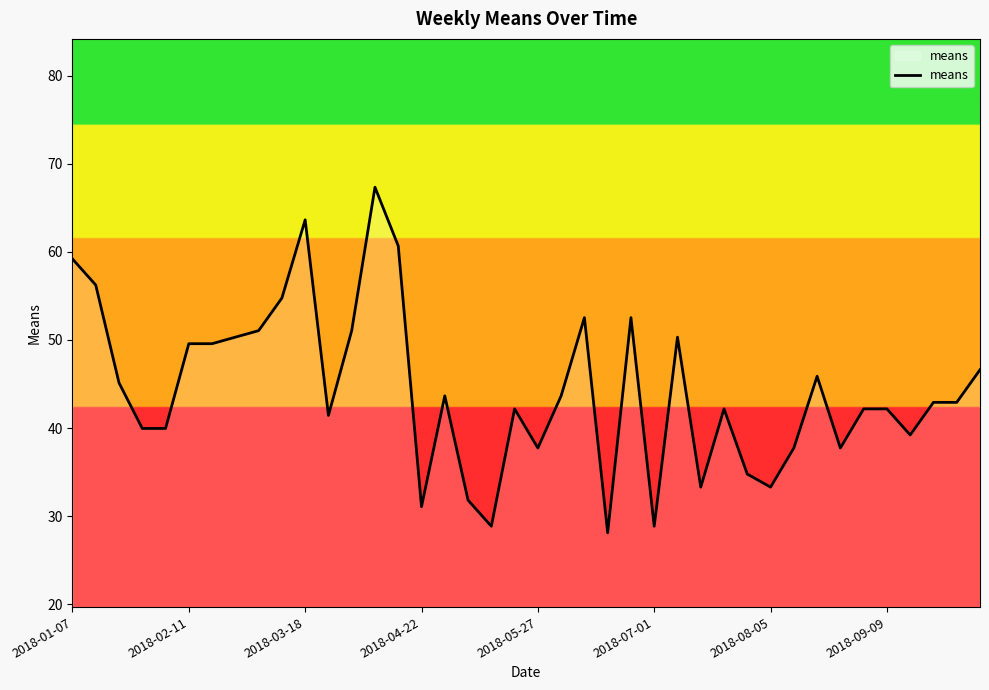

What is the maximum value shown in the chart?

67.3